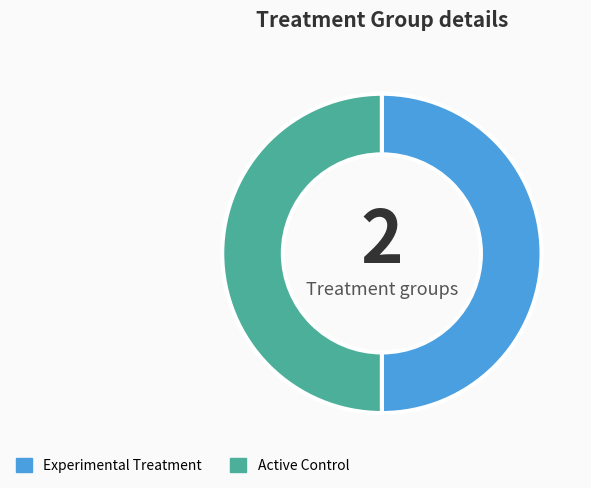

Is the sum of Active Control and Experimental Treatment greater than half?

Yes